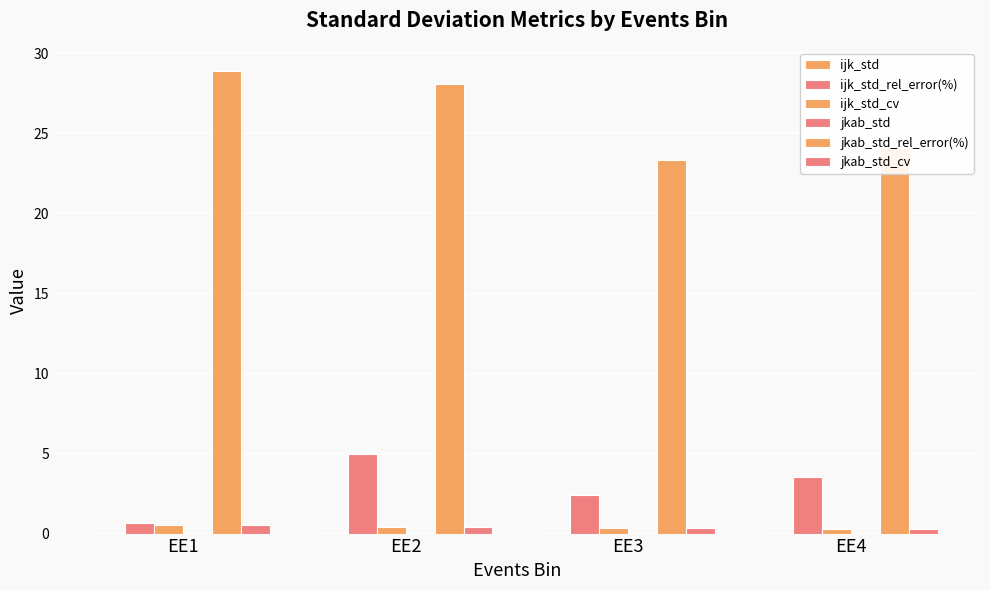

What is the average value of the jkab_std_cv series?

0.4